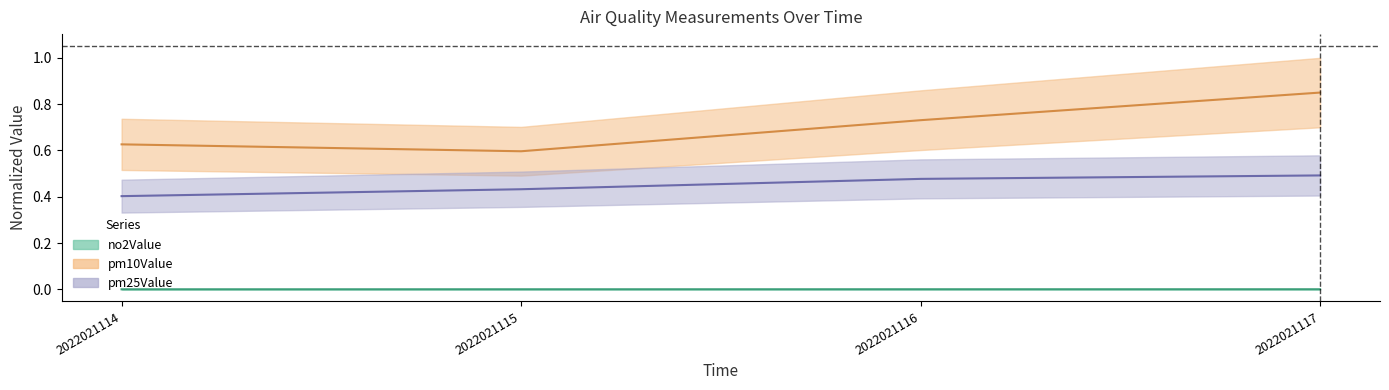

What is the value of the pm25Value point at the 2nd from the left?

0.4